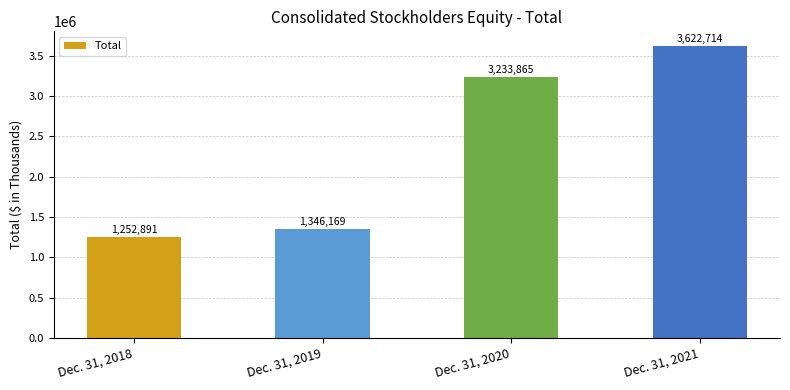

Is it true that the value at Dec. 31, 2018 is 1252891?

True